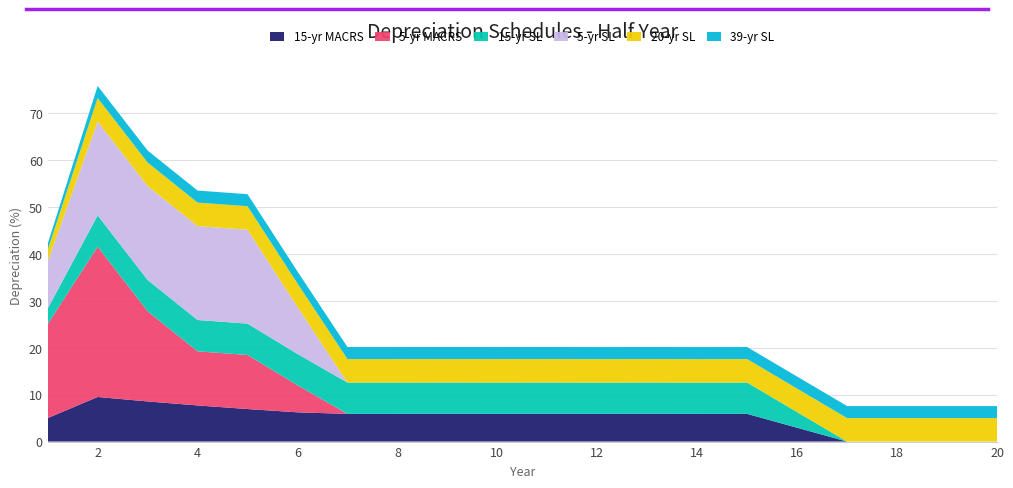

Reading left to right, extract all data points from this chart.

15-yr MACRS: 5.0	9.5	8.6	7.7	6.9	6.2	5.9	5.9	5.9	5.9	5.9	5.9	5.9	5.9	5.9	3.0	0.0	0.0	0.0	0.0
5-yr MACRS: 20.0	32.0	19.2	11.5	11.5	5.8	0.0	0.0	0.0	0.0	0.0	0.0	0.0	0.0	0.0	0.0	0.0	0.0	0.0	0.0
15-yr SL: 3.3	6.7	6.7	6.7	6.7	6.7	6.7	6.7	6.7	6.7	6.7	6.7	6.7	6.7	6.7	3.3	0.0	0.0	0.0	0.0
5-yr SL: 10.0	20.0	20.0	20.0	20.0	10.0	0.0	0.0	0.0	0.0	0.0	0.0	0.0	0.0	0.0	0.0	0.0	0.0	0.0	0.0
20-yr SL: 2.5	5.0	5.0	5.0	5.0	5.0	5.0	5.0	5.0	5.0	5.0	5.0	5.0	5.0	5.0	5.0	5.0	5.0	5.0	5.0
39-yr SL: 1.3	2.6	2.6	2.6	2.6	2.6	2.6	2.6	2.6	2.6	2.6	2.6	2.6	2.6	2.6	2.6	2.6	2.6	2.6	2.6